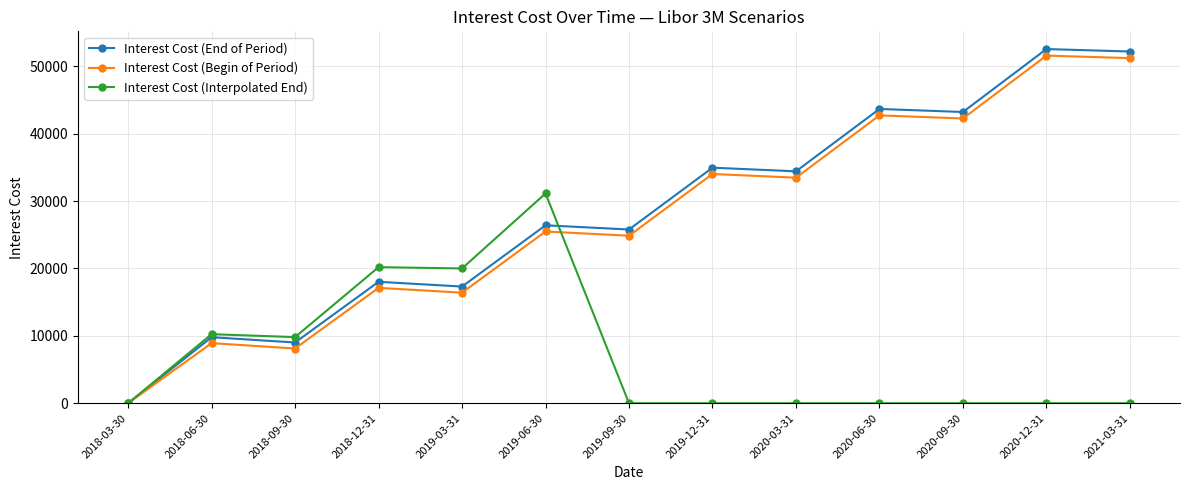

Which series has the largest range (max minus min)?

Interest Cost (End of Period)